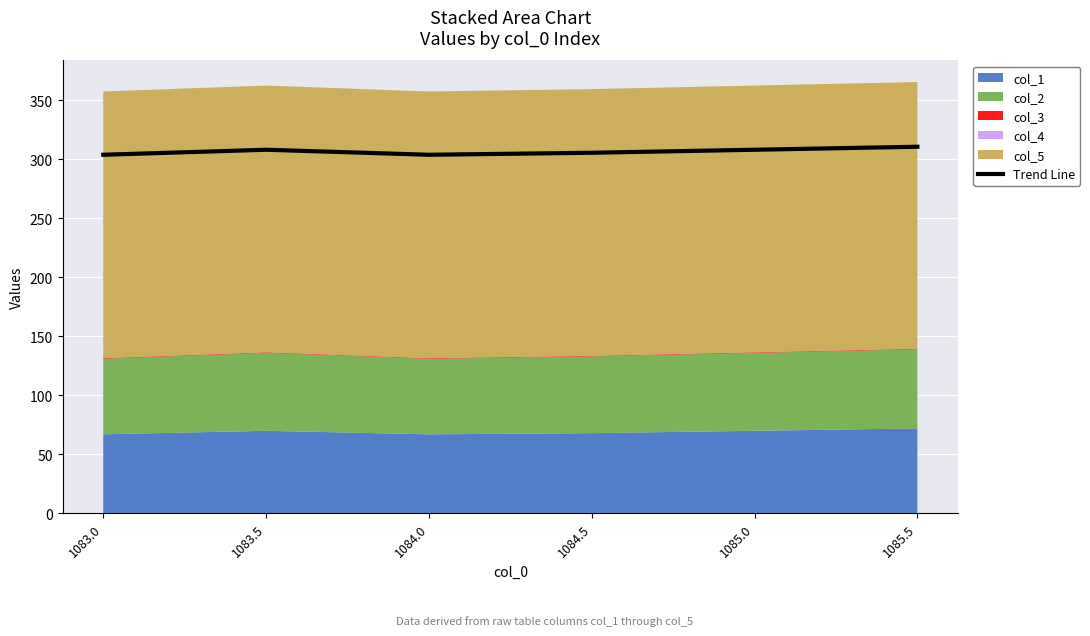

True or false: Trend Line has a value of 465.9 at 1085.0.

False